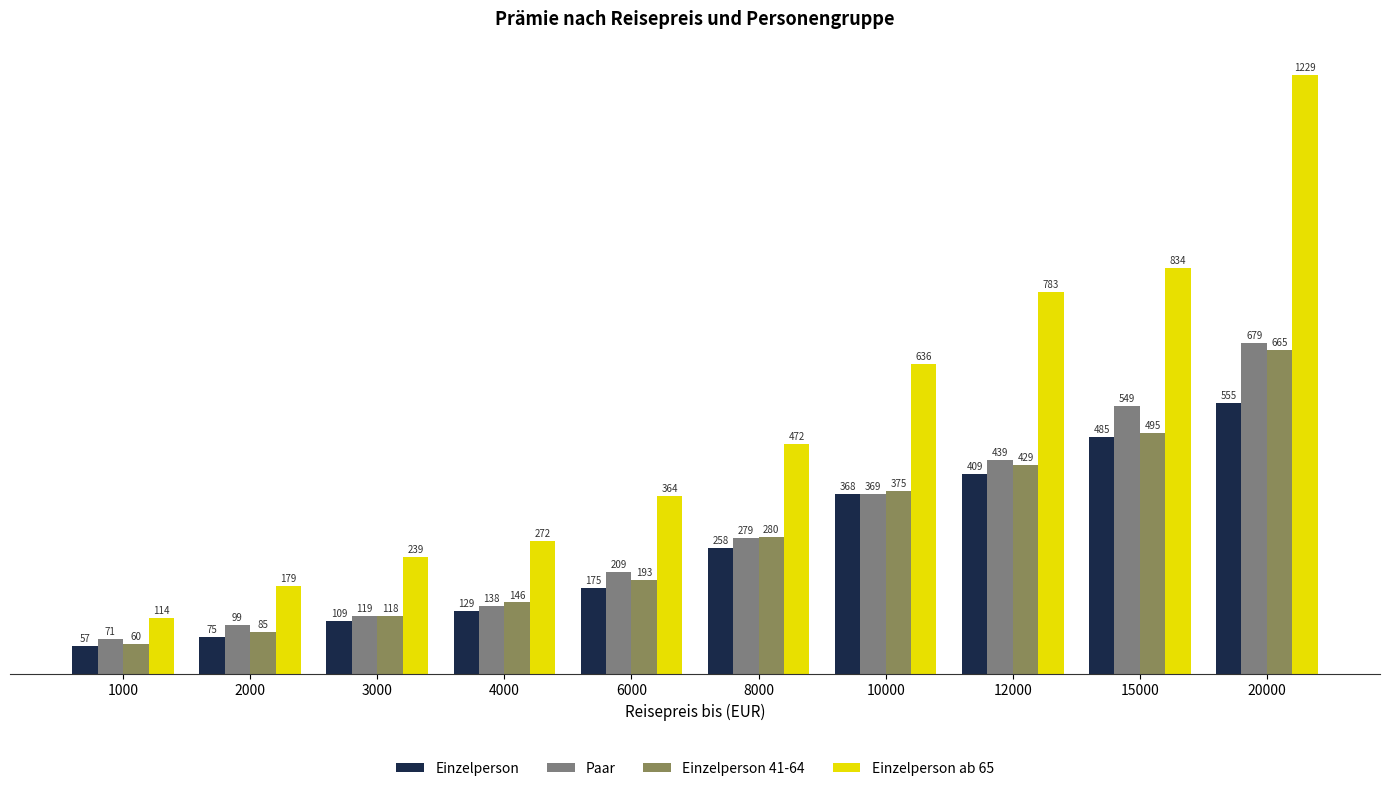

What is the spread (max minus min) of values at 4000?

143